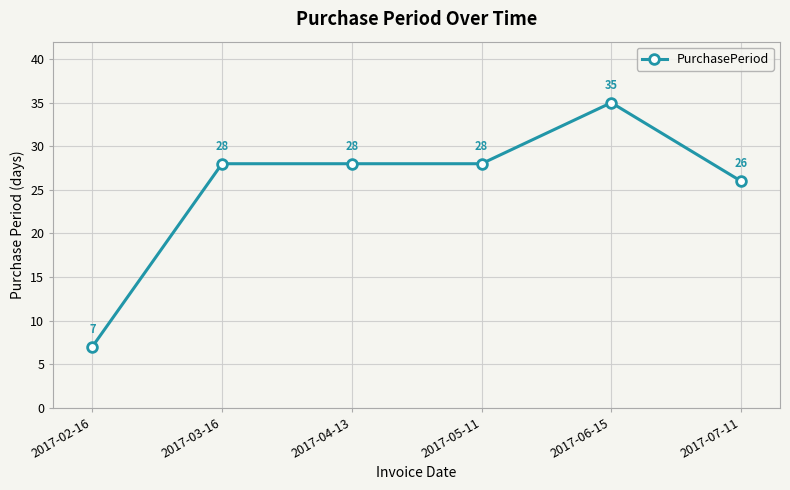

Which label corresponds to the smallest value in the chart?

2017-02-16